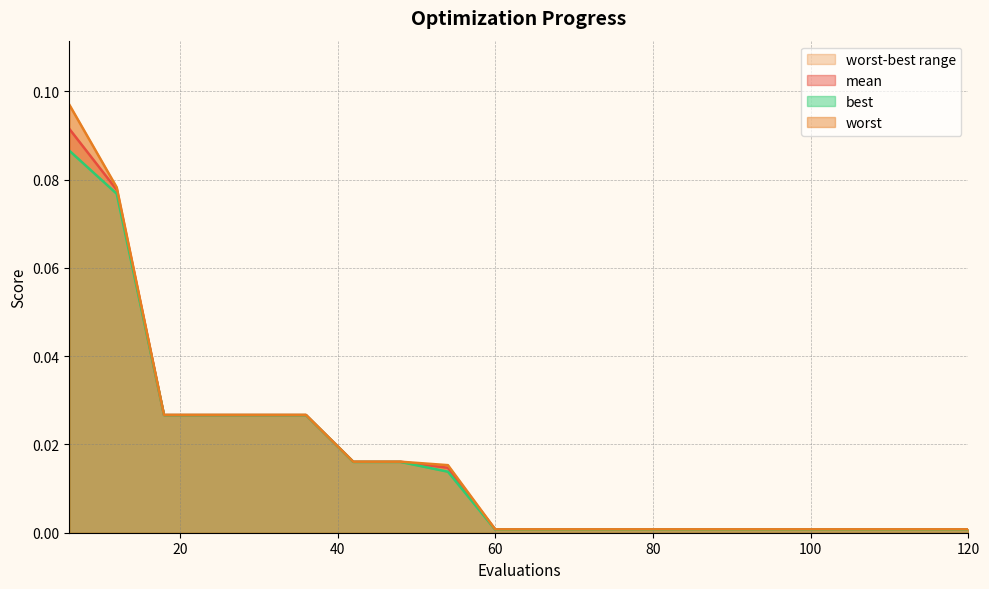

True or false: worst and best cross at least once.

False